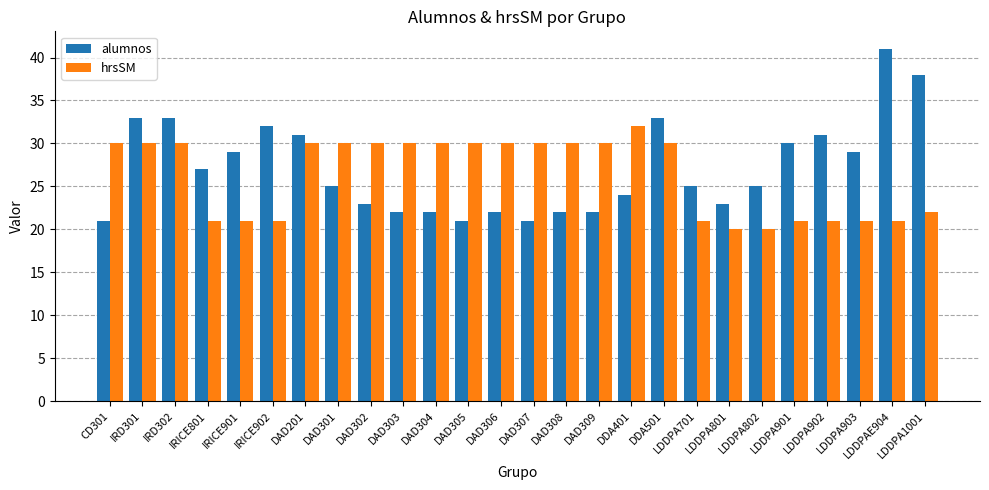

What is the lowest value of the alumnos series?

21